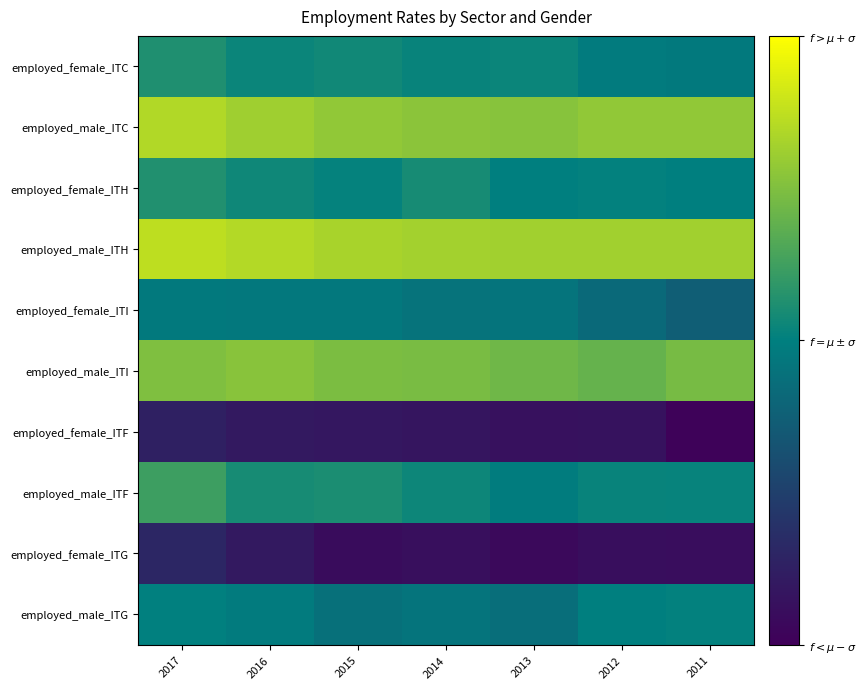

What is the total value across all series at 2012?

5.7